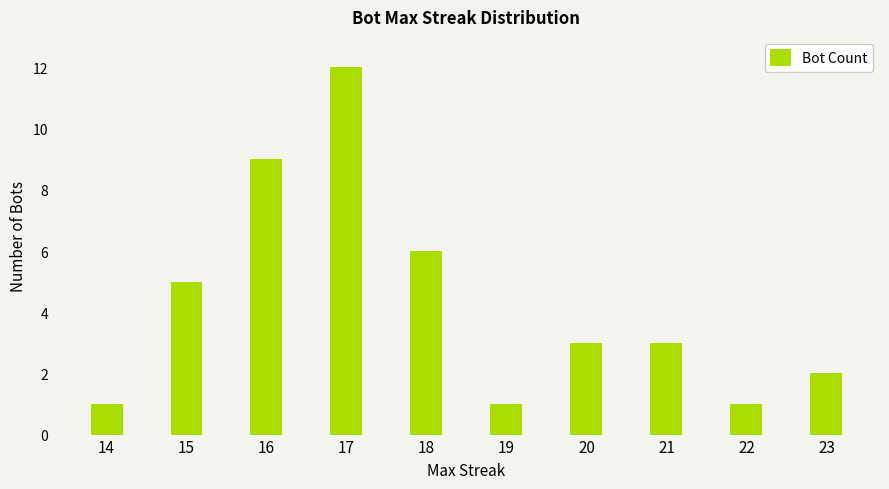

At which category does the chart reach its peak across all series?

17